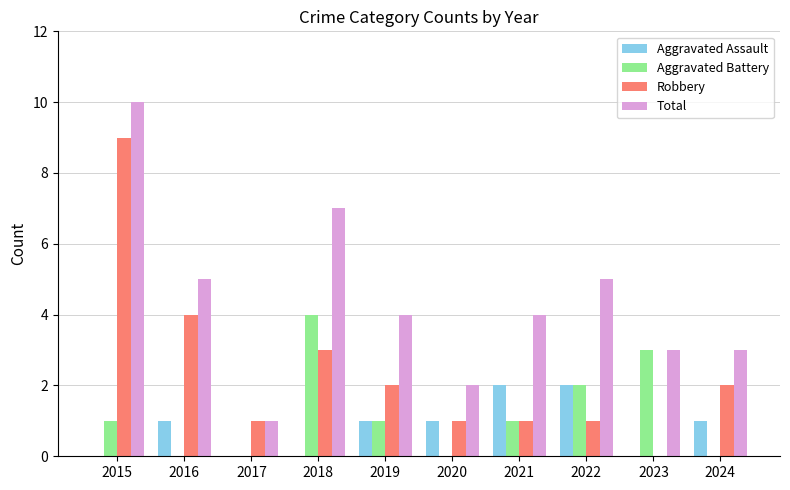

What is the total value across all series at 2019?

8